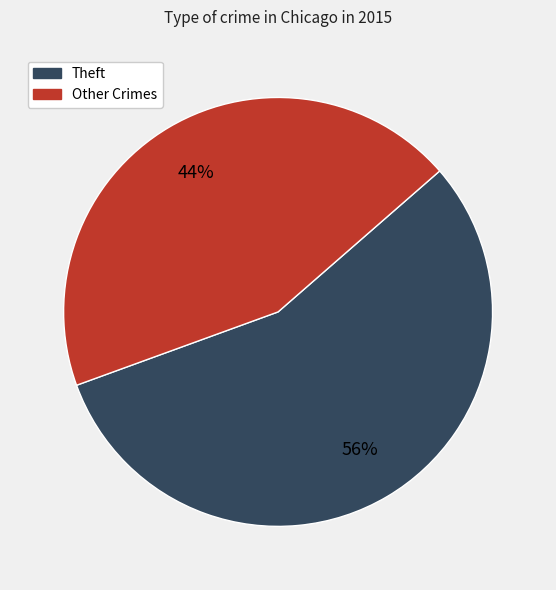

To the nearest percent, what is the difference between the largest and smallest slice percentages?

12%